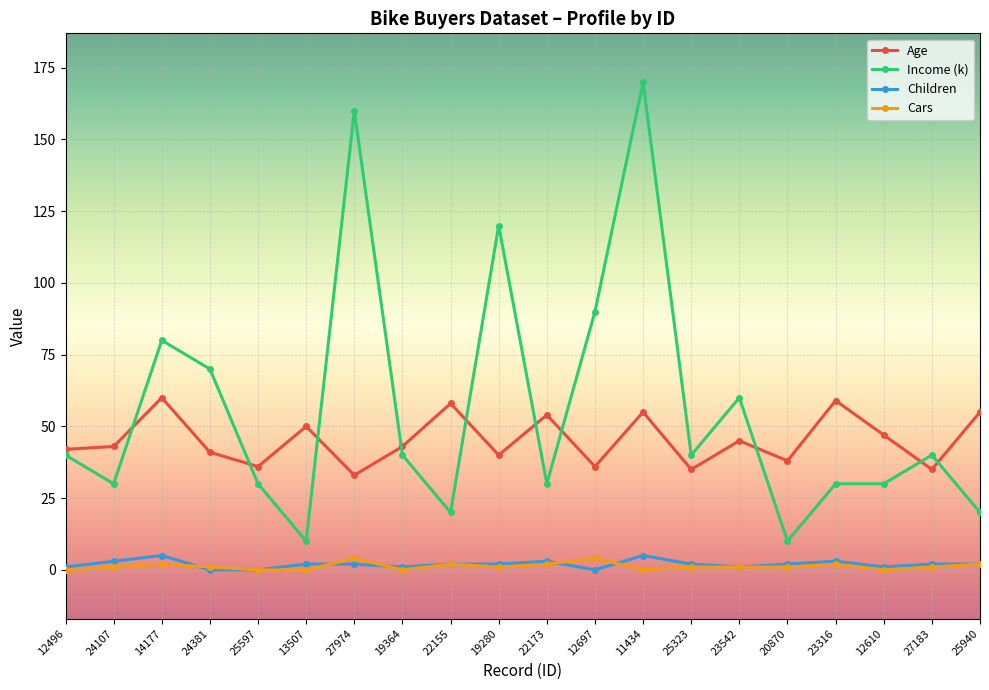

Reading left to right, list all the values displayed in this chart.

Age: 42	43	60	41	36	50	33	43	58	40	54	36	55	35	45	38	59	47	35	55
Income (k): 40	30	80	70	30	10	160	40	20	120	30	90	170	40	60	10	30	30	40	20
Children: 1	3	5	0	0	2	2	1	2	2	3	0	5	2	1	2	3	1	2	2
Cars: 0	1	2	1	0	0	4	0	2	1	2	4	0	1	1	1	2	0	1	2